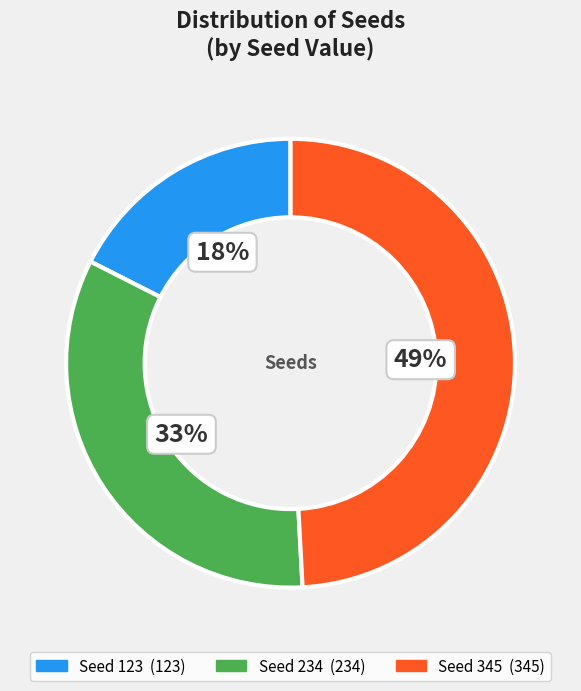

Which slice is the smallest?

Seed 123